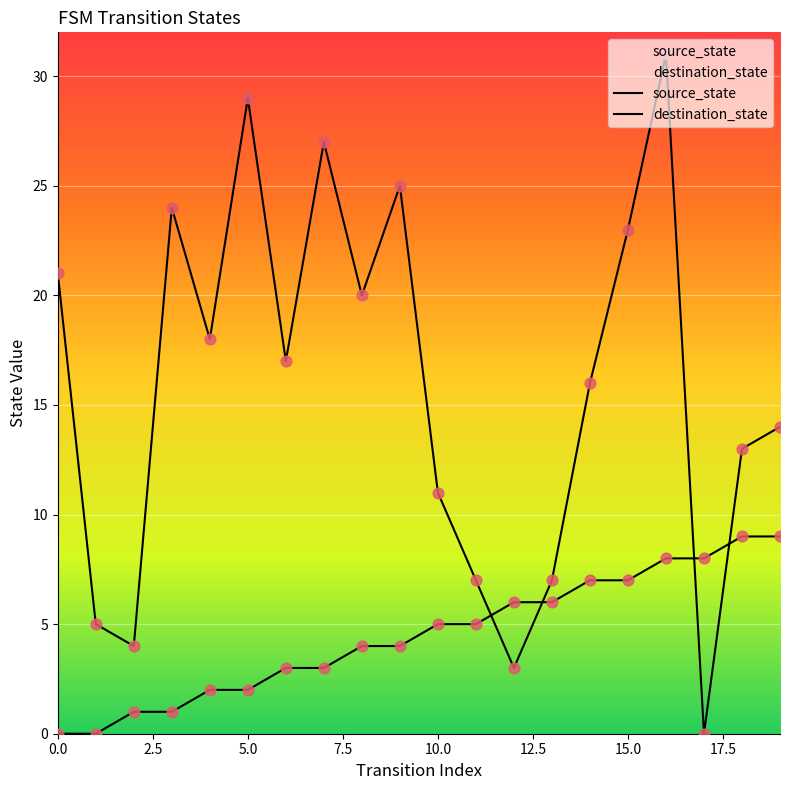

What are all the series names shown in the legend?

source_state, destination_state